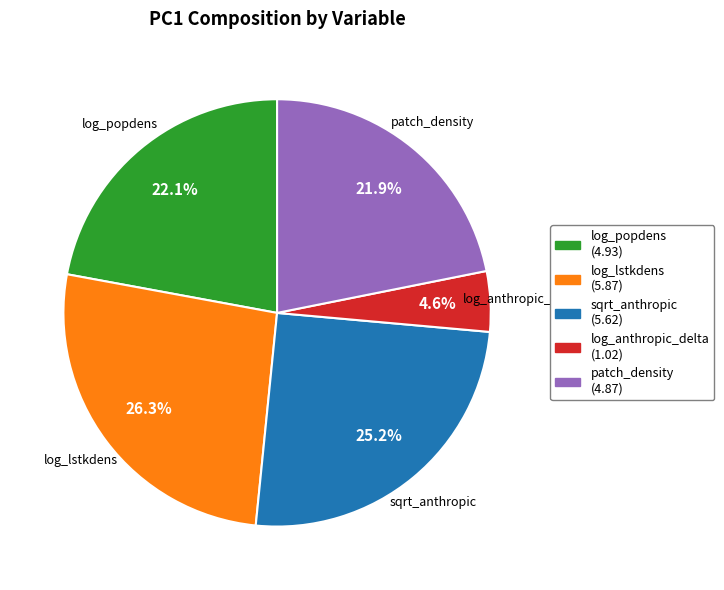

How many segments does this pie chart have?

5